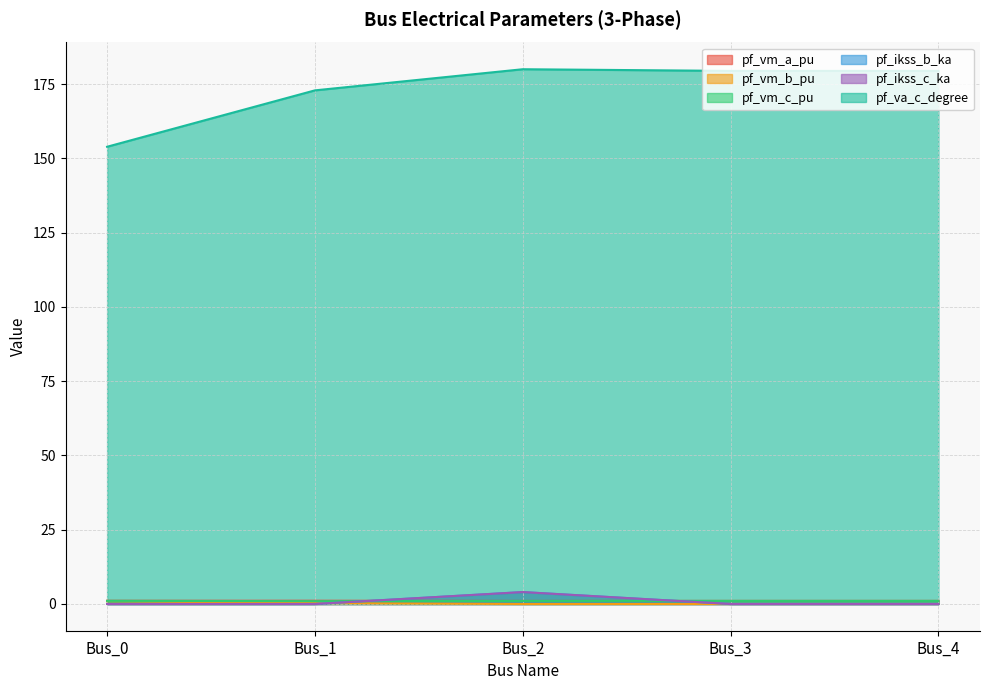

The pf_vm_b_pu series shows 0.9 at Bus_0. True or false?

True